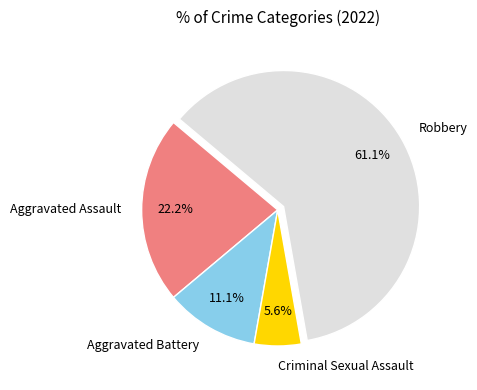

Rank the categories by value from lowest to highest.

Criminal Sexual Assault, Aggravated Battery, Aggravated Assault, Robbery